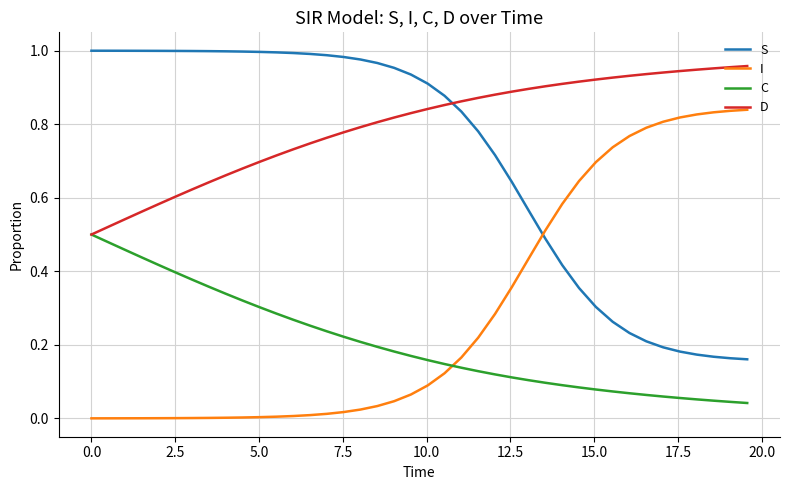

True or false: C and S intersect in this chart.

False